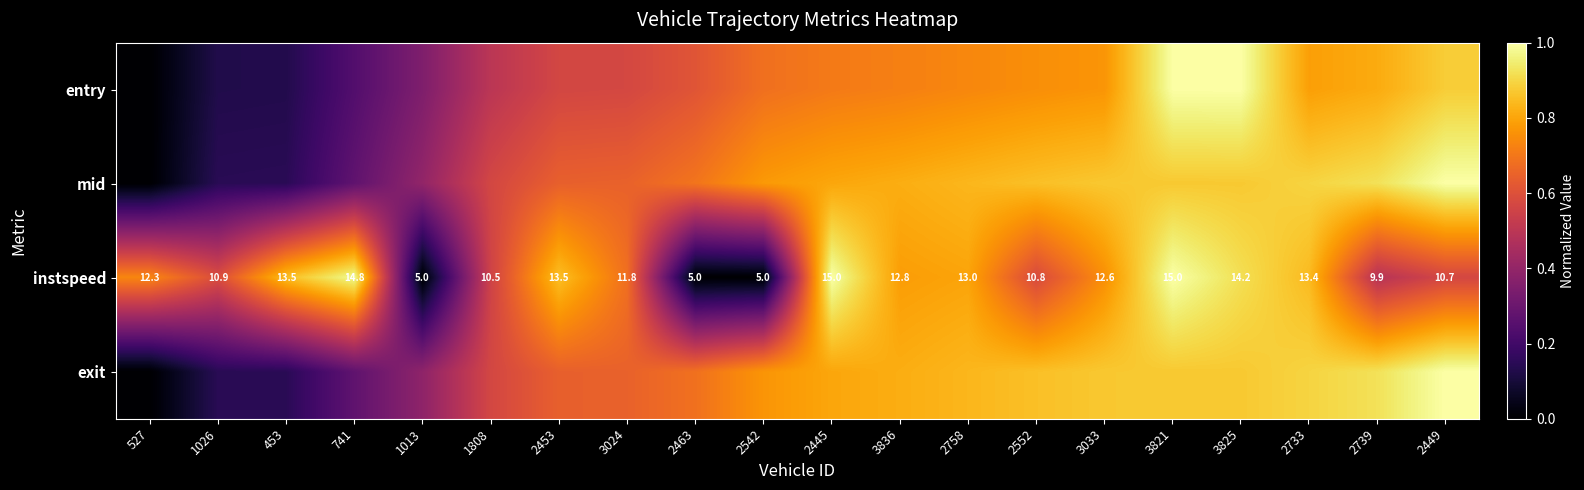

How many data points in instspeed are above 12?

11